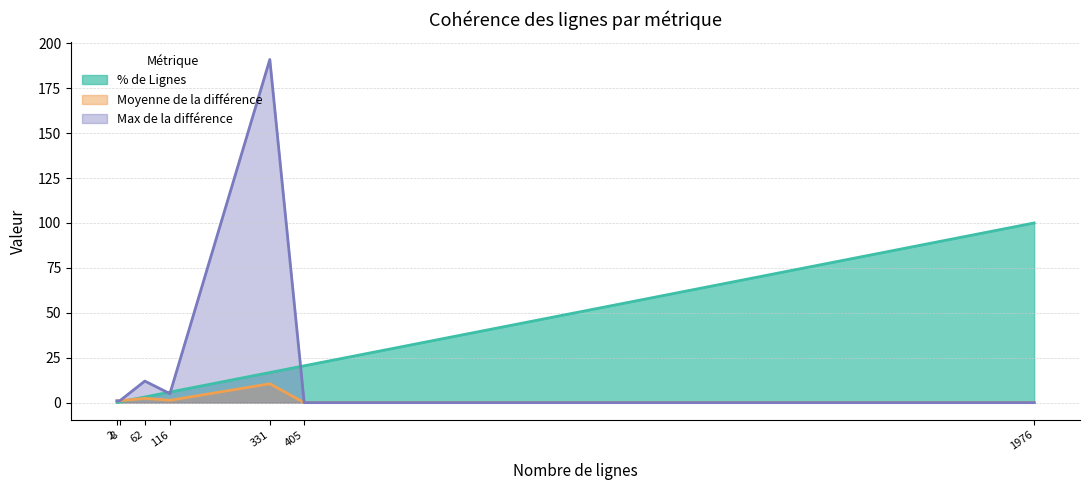

What are all the series names shown in the legend?

% de Lignes, Moyenne de la différence, Max de la différence